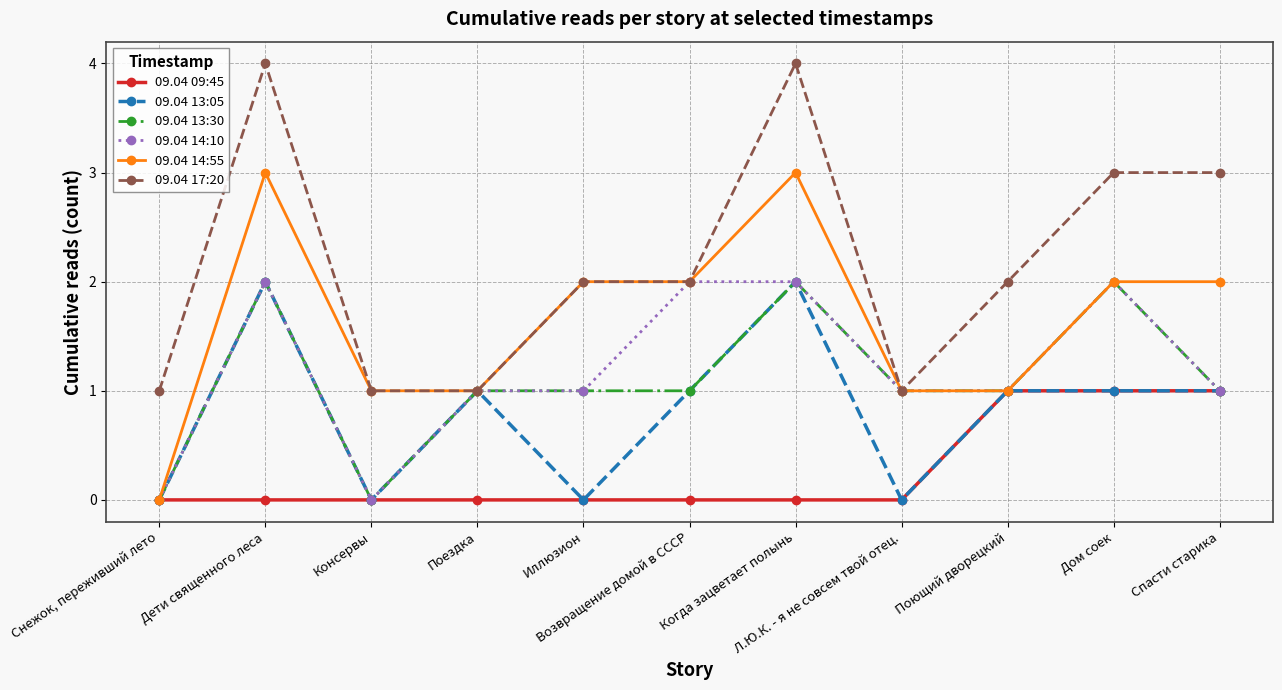

True or false: 09.04 09:45 and 09.04 17:20 intersect in this chart.

False